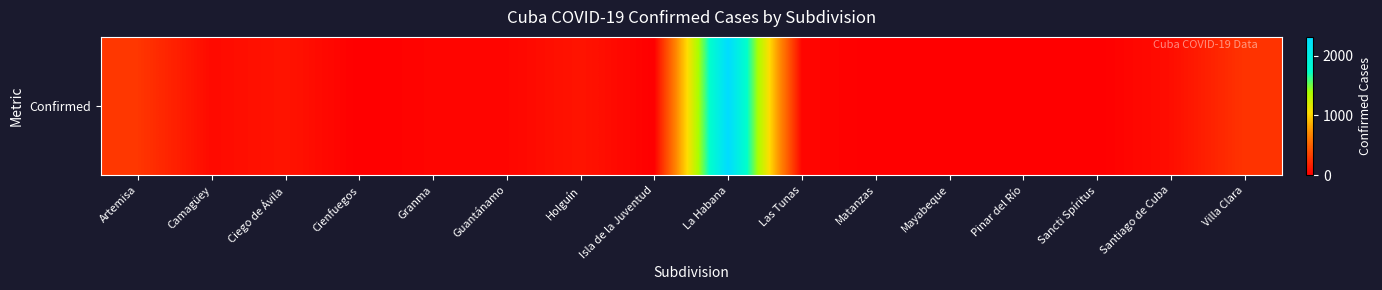

Approximately how many times larger is the value at La Habana compared to Camagüey?

40.6